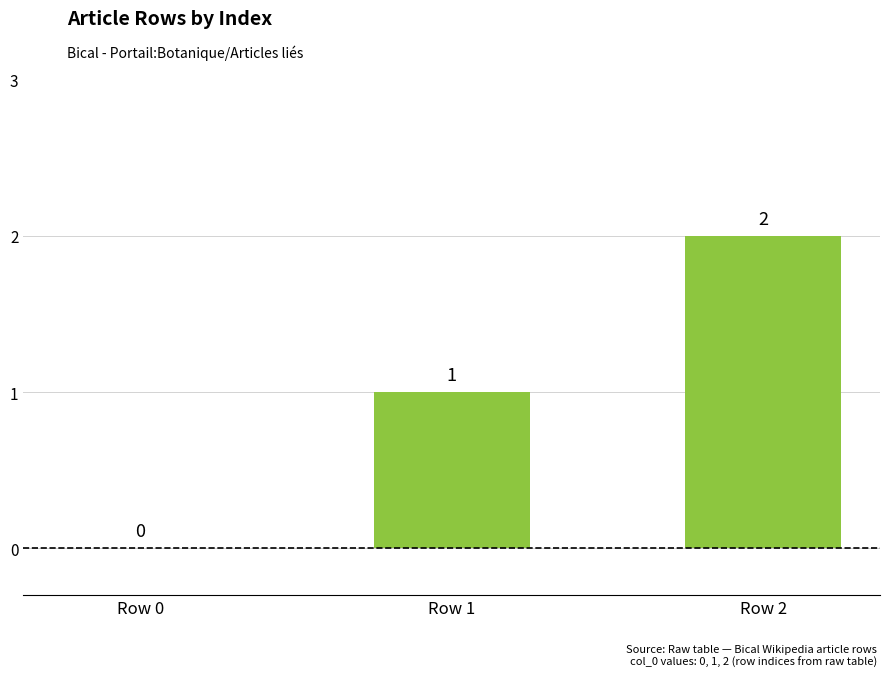

How many values are above zero?

2